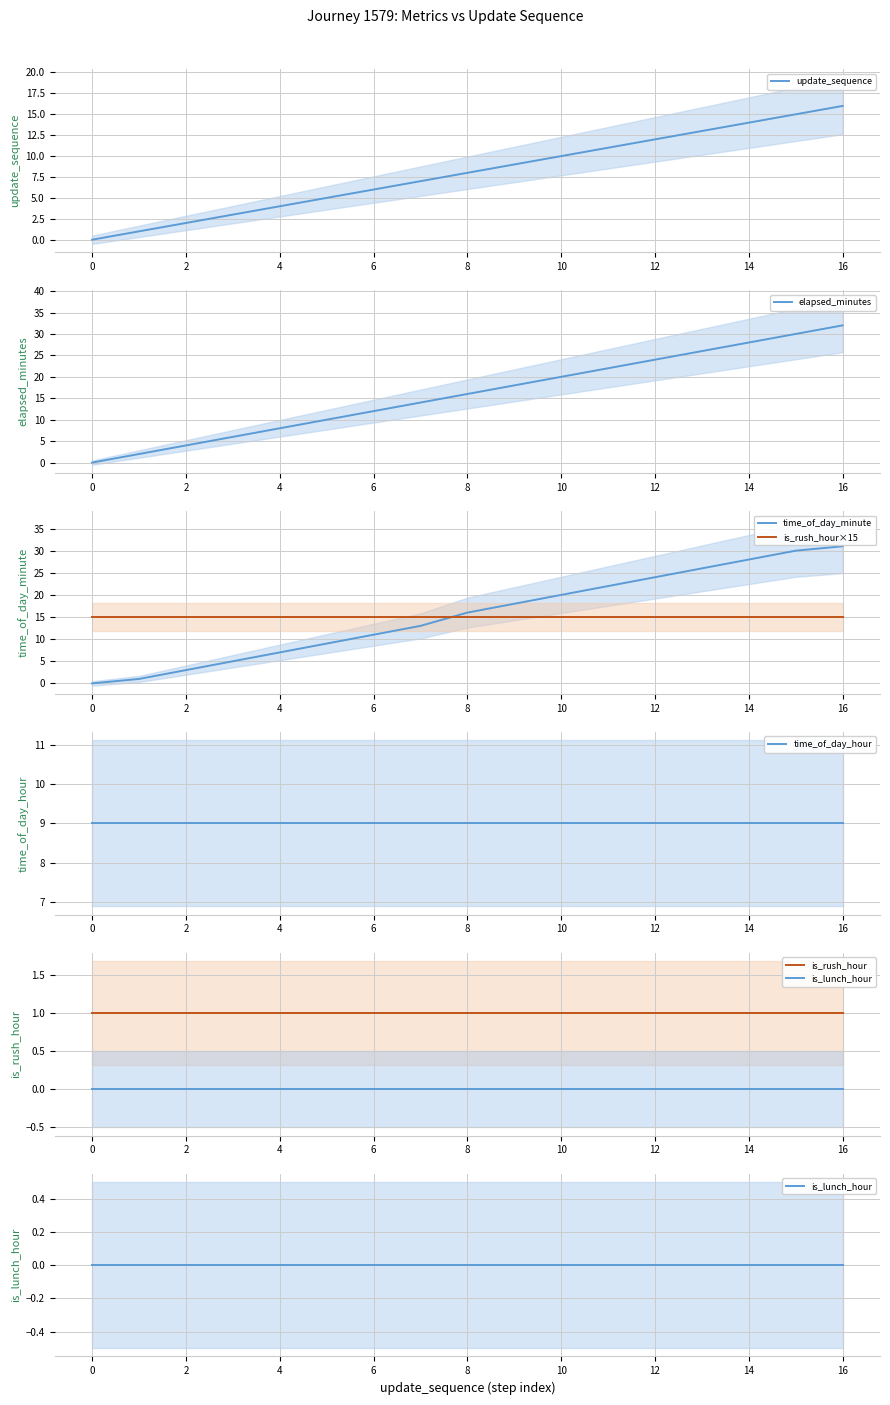

How many data points in update_sequence are less than 8?

8